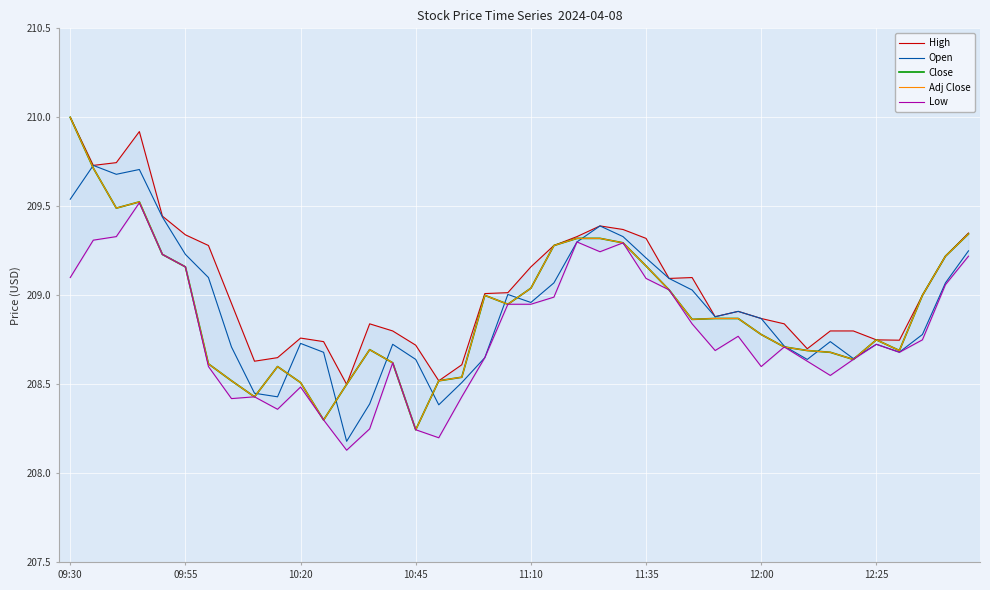

Which series has the largest range (max minus min)?

Close